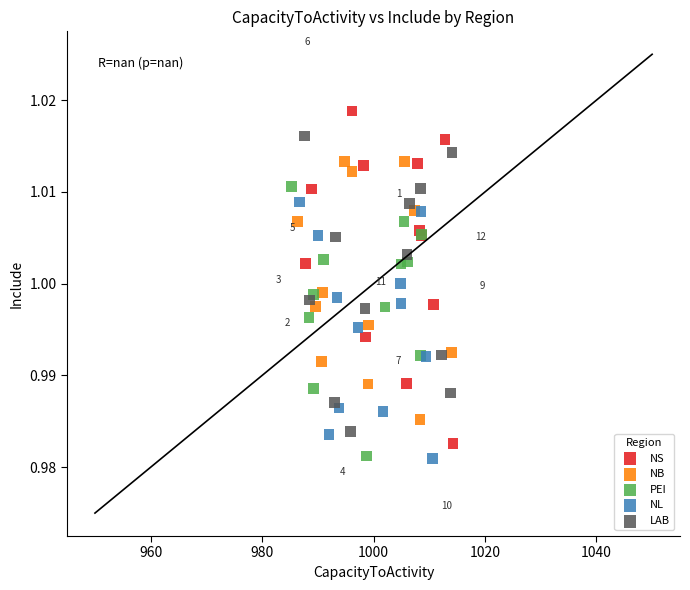

Which series reaches the maximum Y coordinate?

NS